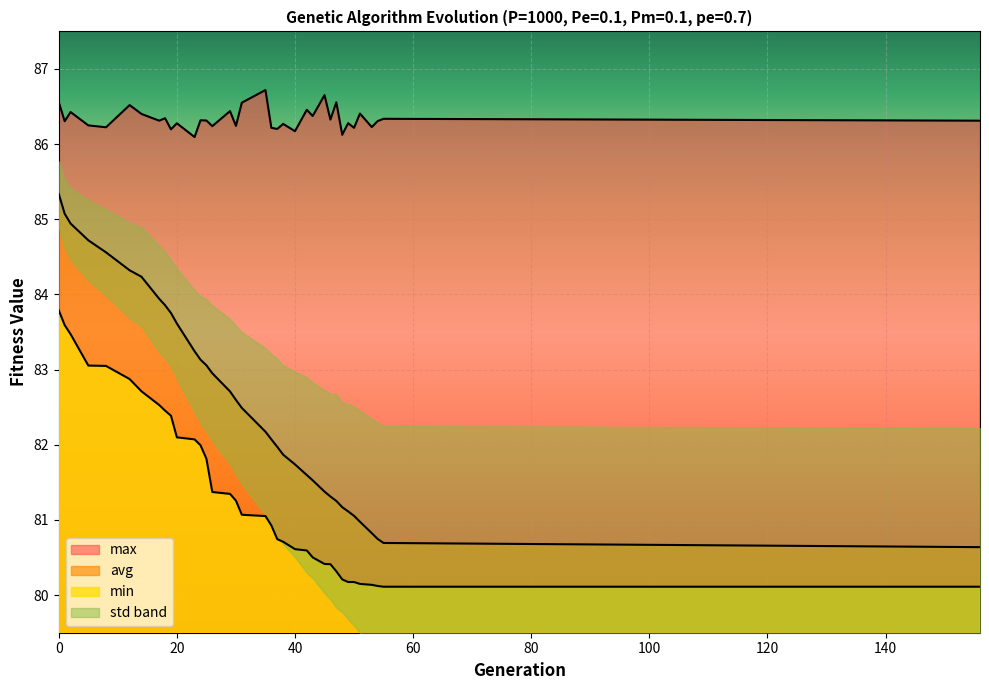

Reading left to right, transcribe all the data shown in this chart.

min: 0=83.8	1=83.6	2=83.5	5=83.1	8=83.0	12=82.9	14=82.7	17=82.5	18=82.5	19=82.4	20=82.1	23=82.1	24=82.0	25=81.8	26=81.4	29=81.3	30=81.3	31=81.1	35=81.1	36=80.9	37=80.7	38=80.7	40=80.6	42=80.6	43=80.5	45=80.4	46=80.4	47=80.3	48=80.2	49=80.2	50=80.2	51=80.1	53=80.1	54=80.1	55=80.1	156=80.1
max: 0=86.6	1=86.3	2=86.4	5=86.2	8=86.2	12=86.5	14=86.4	17=86.3	18=86.3	19=86.2	20=86.3	23=86.1	24=86.3	25=86.3	26=86.2	29=86.4	30=86.2	31=86.6	35=86.7	36=86.2	37=86.2	38=86.3	40=86.2	42=86.5	43=86.4	45=86.7	46=86.3	47=86.6	48=86.1	49=86.3	50=86.2	51=86.4	53=86.2	54=86.3	55=86.3	156=86.3
avg: 0=85.3	1=85.1	2=84.9	5=84.7	8=84.6	12=84.3	14=84.2	17=83.9	18=83.9	19=83.8	20=83.6	23=83.2	24=83.1	25=83.1	26=83.0	29=82.7	30=82.6	31=82.5	35=82.2	36=82.1	37=82.0	38=81.9	40=81.7	42=81.6	43=81.5	45=81.4	46=81.3	47=81.3	48=81.2	49=81.1	50=81.1	51=81.0	53=80.8	54=80.7	55=80.7	156=80.6